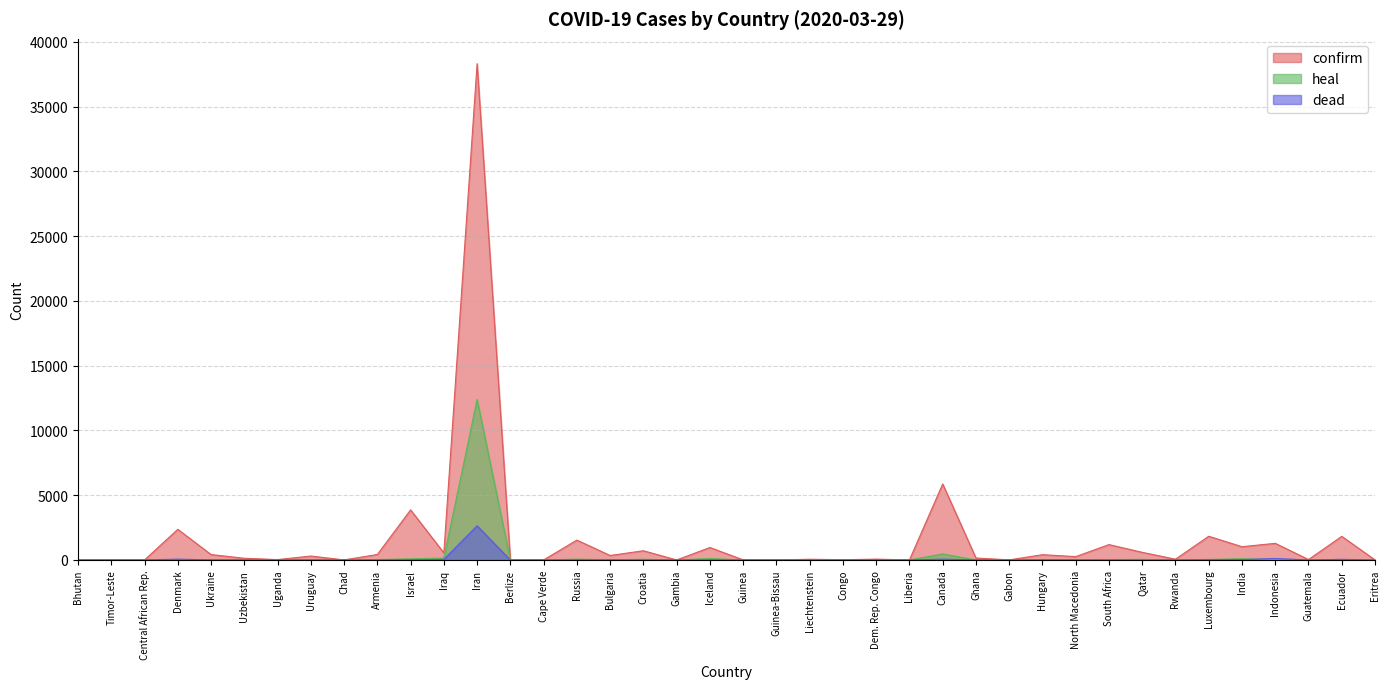

How many series are shown in this chart?

3